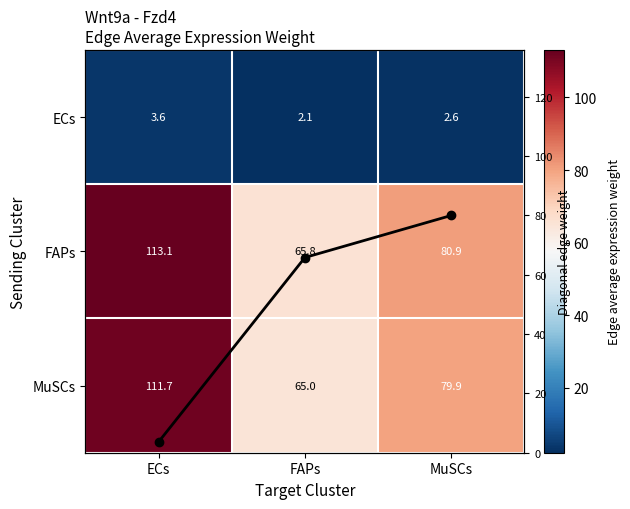

Rank the series by their maximum value, from highest to lowest.

FAPs, MuSCs, Diagonal values, ECs